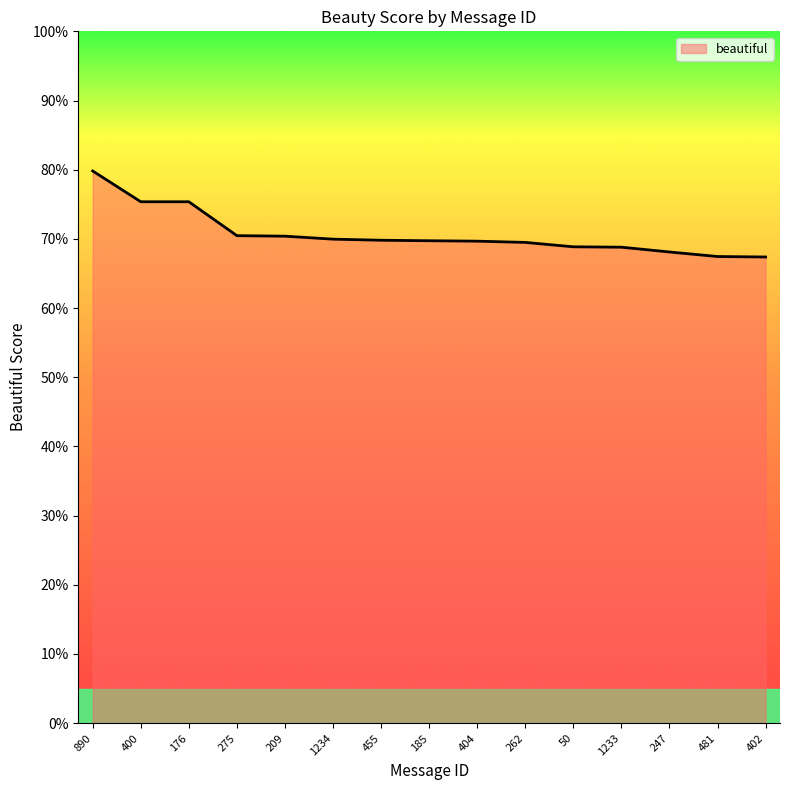

True or false: the data has more than 1 interior local peaks.

False